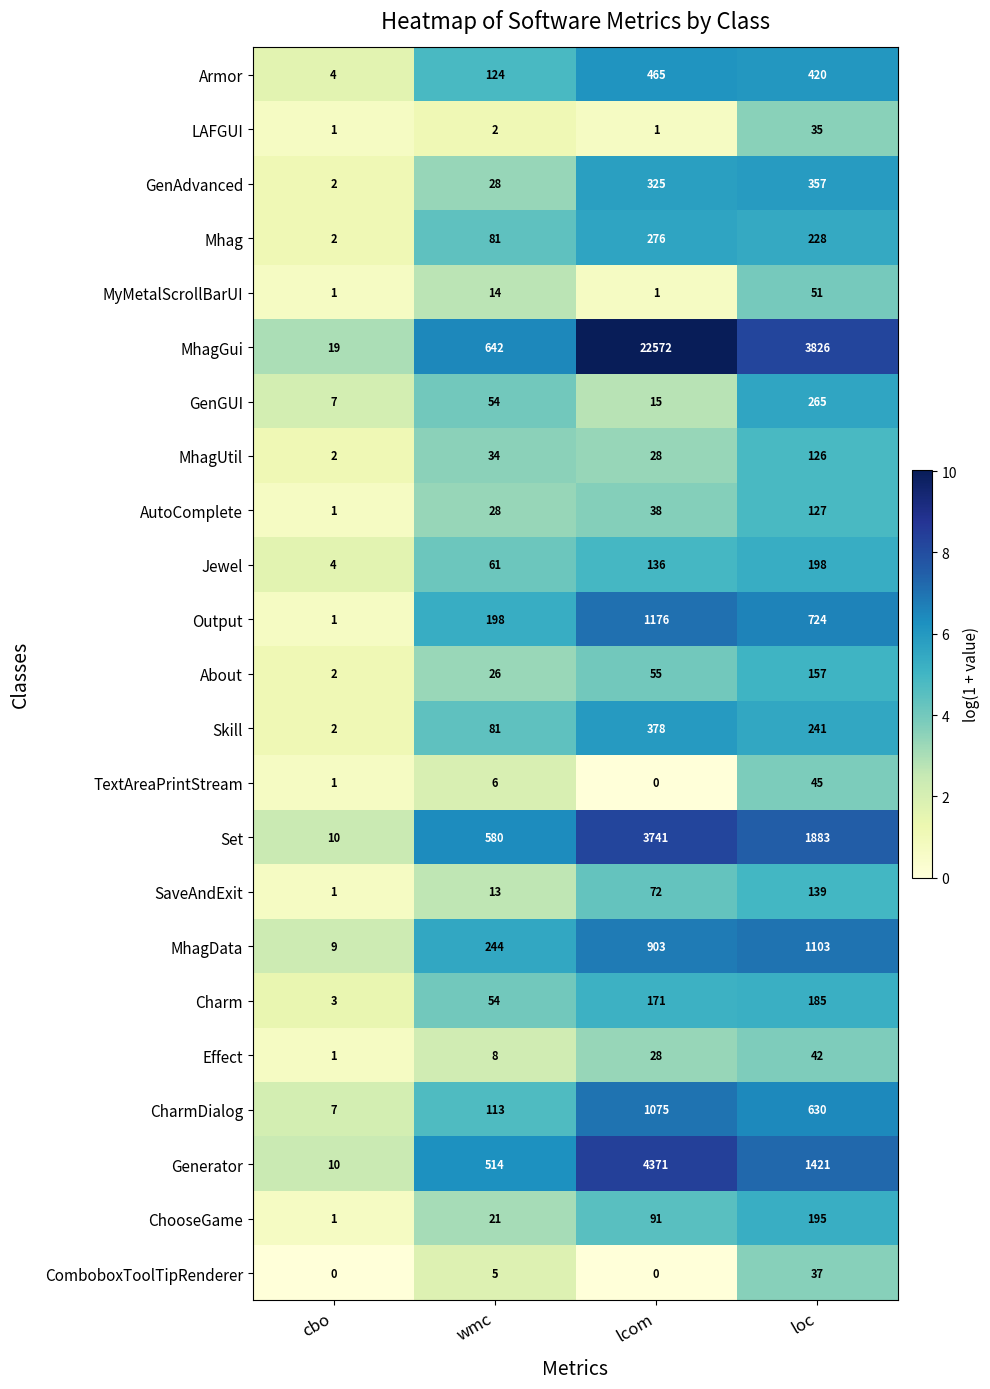

How many distinct data groups are displayed?

23